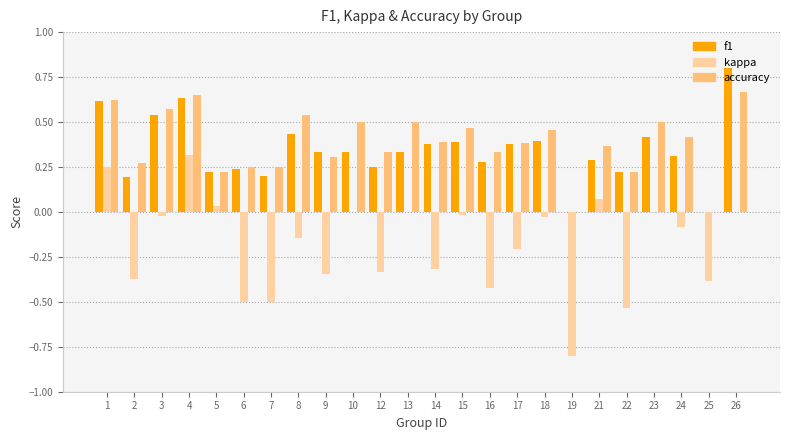

Is the value of kappa at 4 greater than the value of accuracy at 19?

Yes